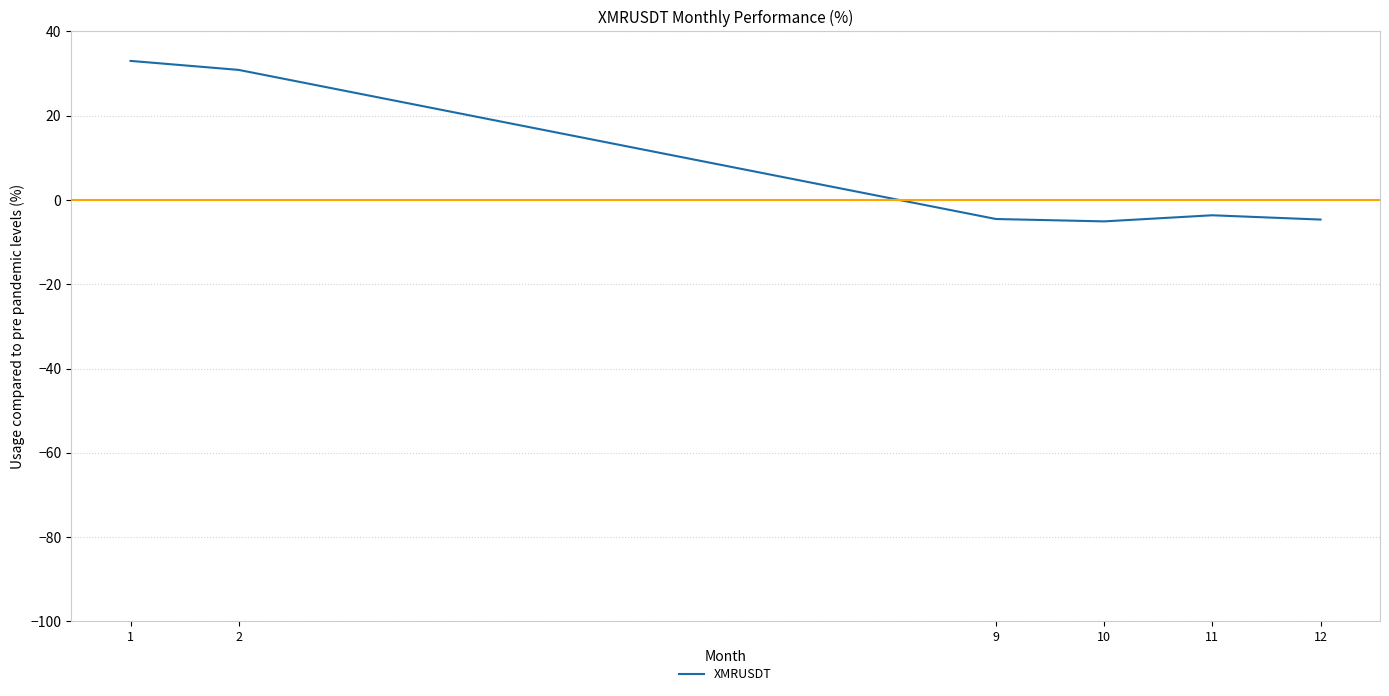

True or false: the data has more than 1 interior local peaks.

False